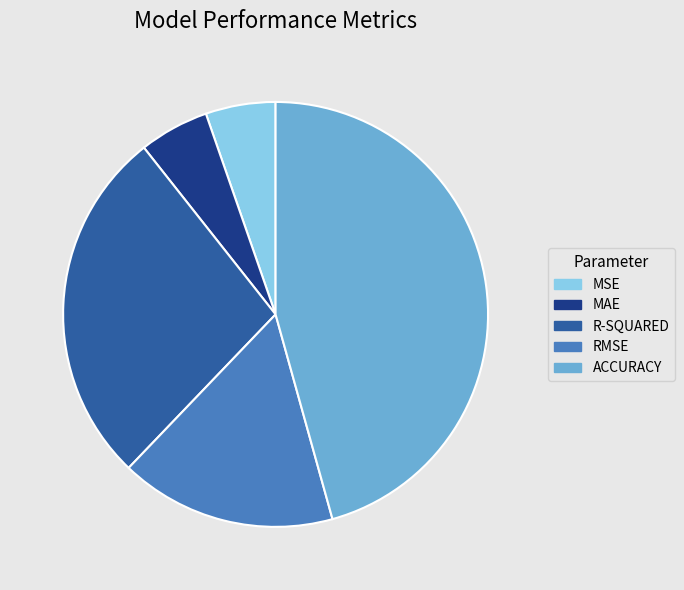

The MAE slice represents 1% of the pie. True or false?

False